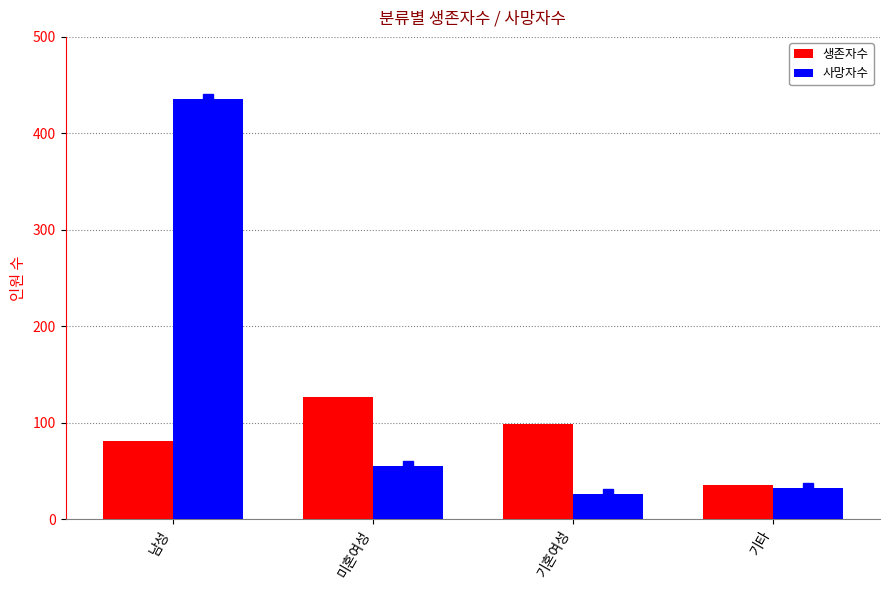

What is the spread (max minus min) of values at 기타?

3